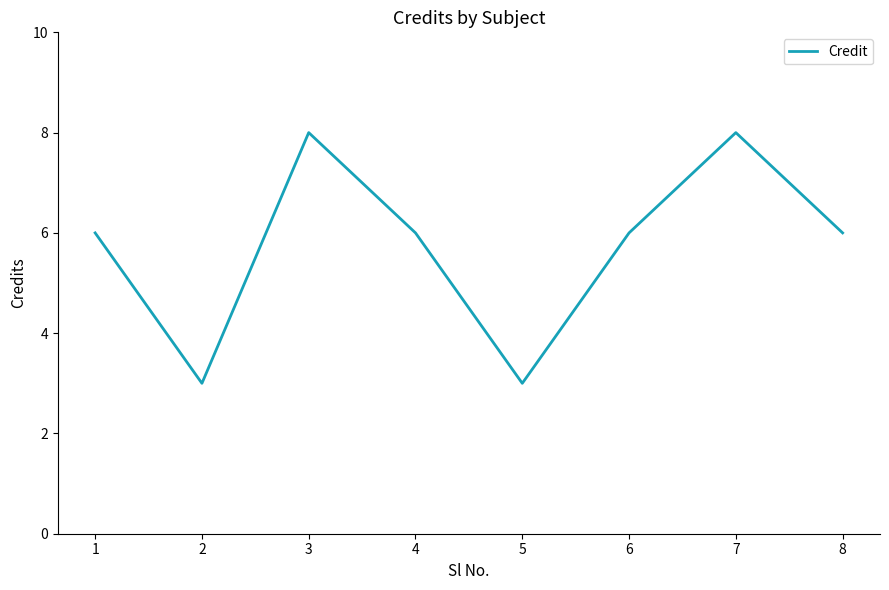

What is the minimum value shown in the chart?

3